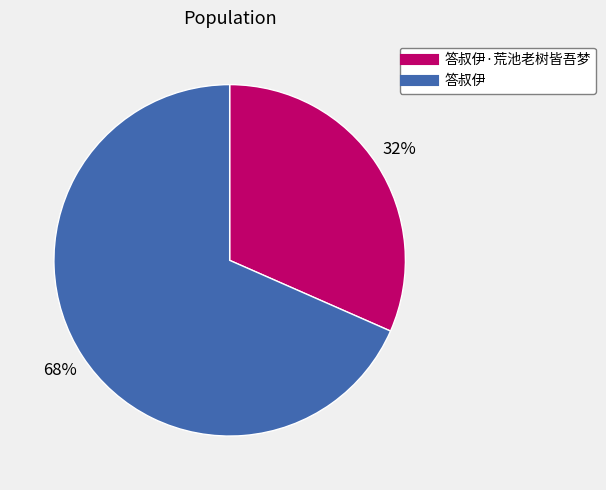

To the nearest percent, what is the average slice percentage?

50%